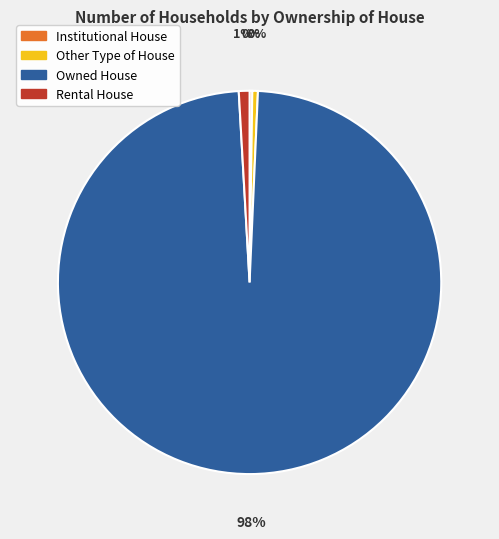

Which slice is the largest?

Owned House